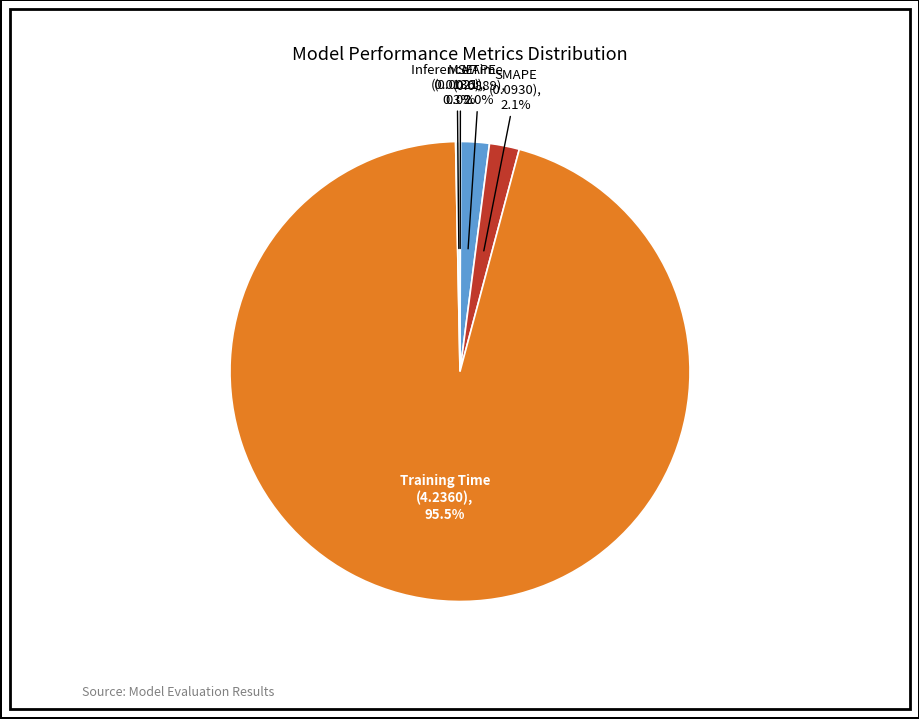

Is SMAPE the majority of the pie?

No